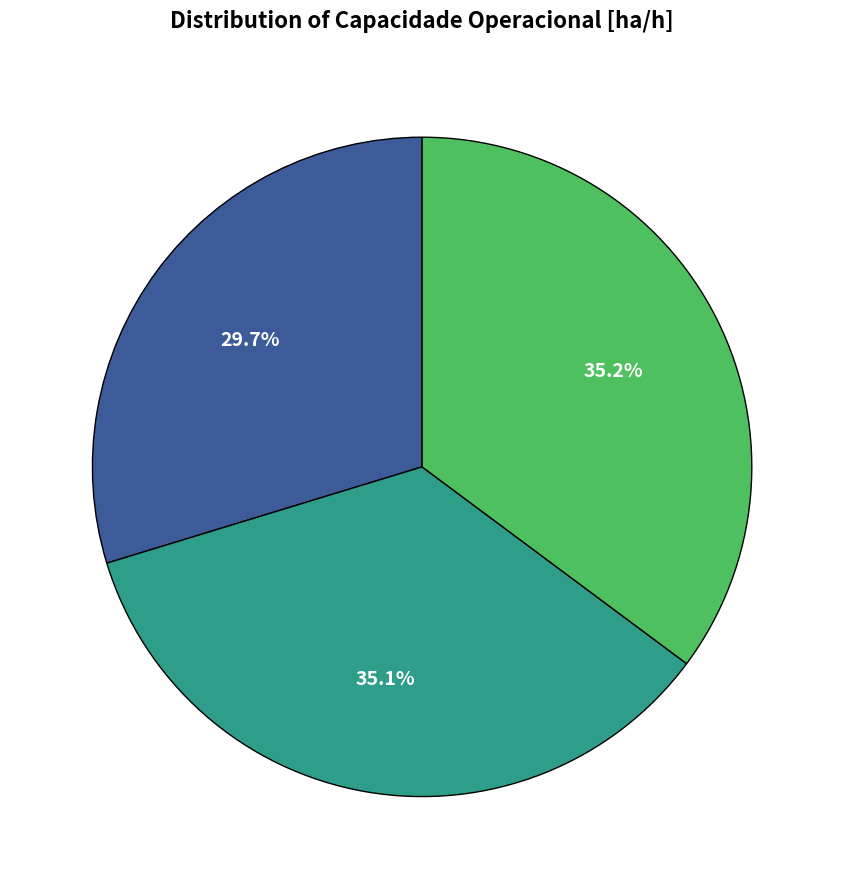

Count the number of slices in the pie.

3